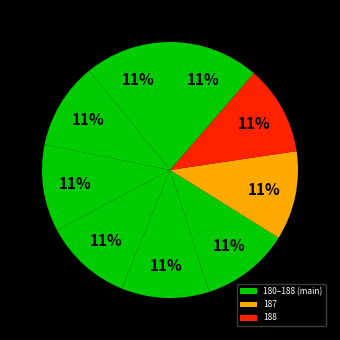

How many slices are in this pie chart?

9